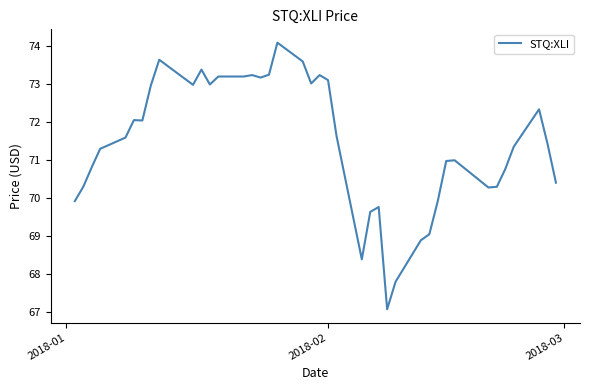

What is the maximum value shown in the chart?

74.1